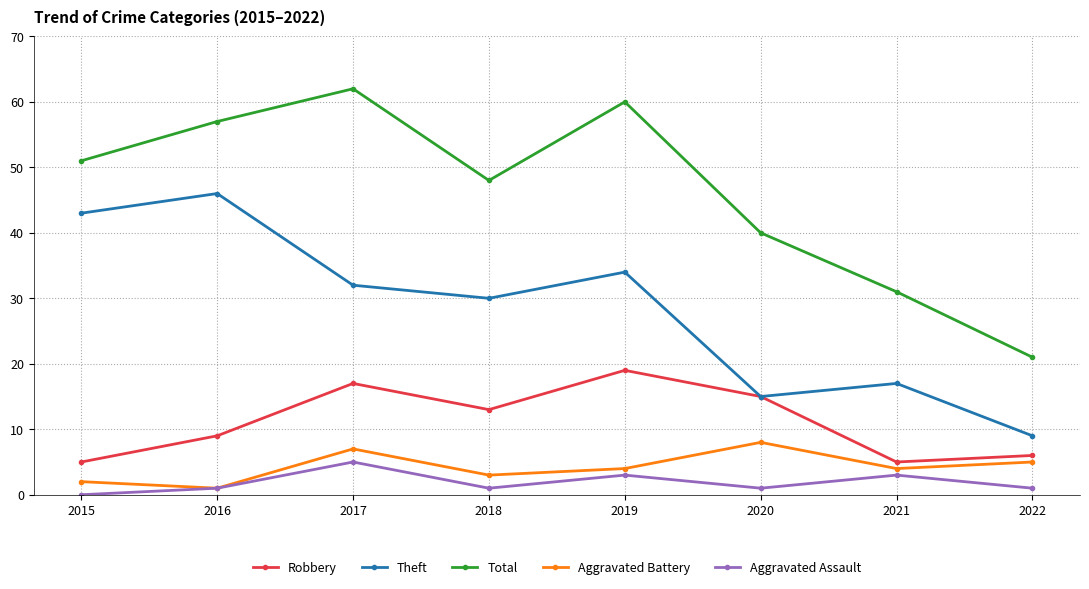

Reading left to right, list all the values displayed in this chart.

Robbery: 2015=5	2016=9	2017=17	2018=13	2019=19	2020=15	2021=5	2022=6
Theft: 2015=43	2016=46	2017=32	2018=30	2019=34	2020=15	2021=17	2022=9
Total: 2015=51	2016=57	2017=62	2018=48	2019=60	2020=40	2021=31	2022=21
Aggravated Battery: 2015=2	2016=1	2017=7	2018=3	2019=4	2020=8	2021=4	2022=5
Aggravated Assault: 2015=0	2016=1	2017=5	2018=1	2019=3	2020=1	2021=3	2022=1